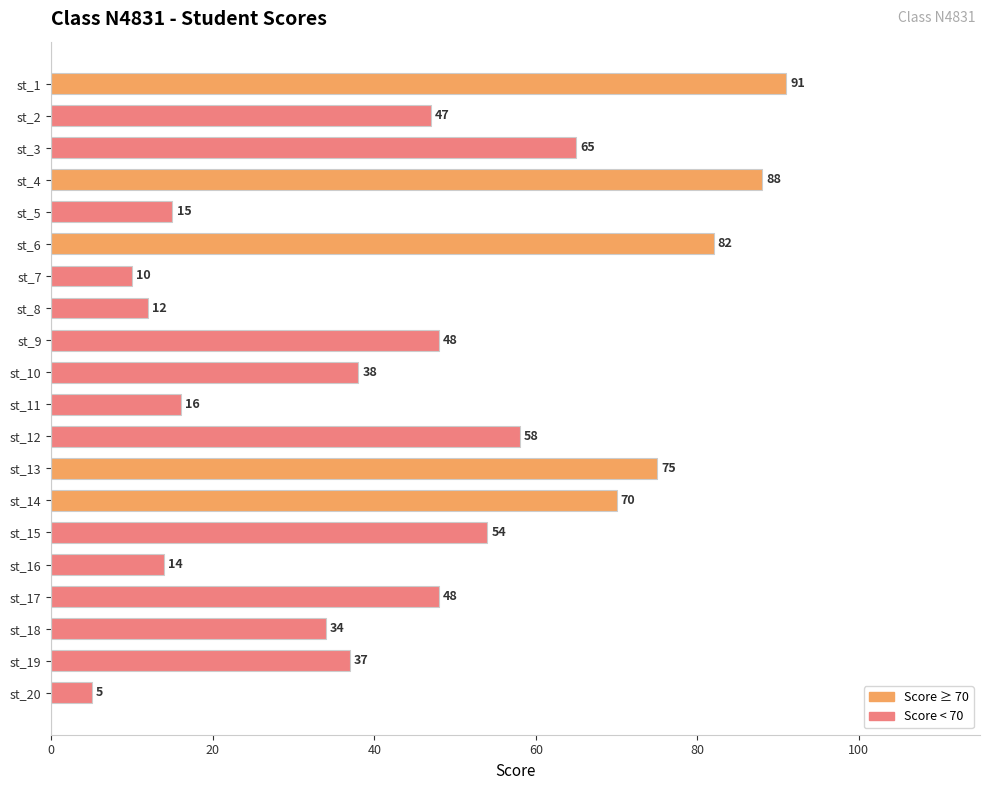

Reading bottom to top, list all the values displayed in this chart.

5	37	34	48	14	54	70	75	58	16	38	48	12	10	82	15	88	65	47	91